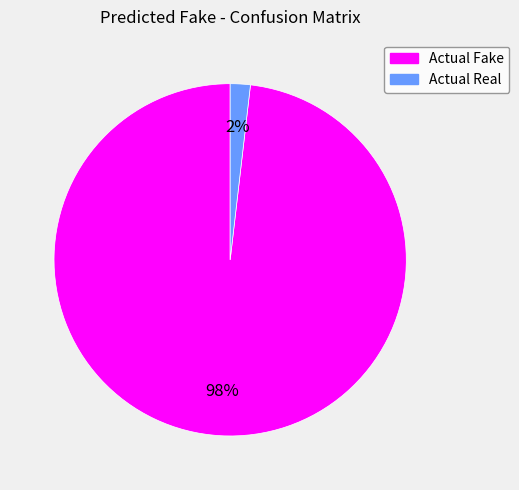

Is there a majority slice in this chart?

Yes